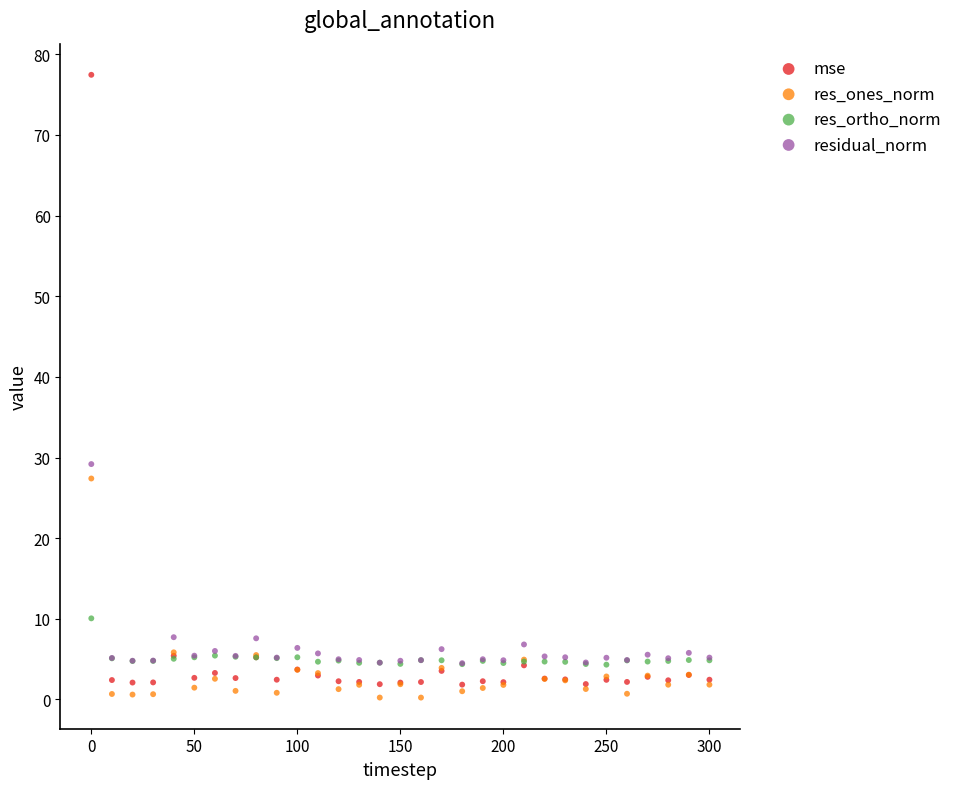

What are all the series names shown in the legend?

mse, res_ones_norm, res_ortho_norm, residual_norm